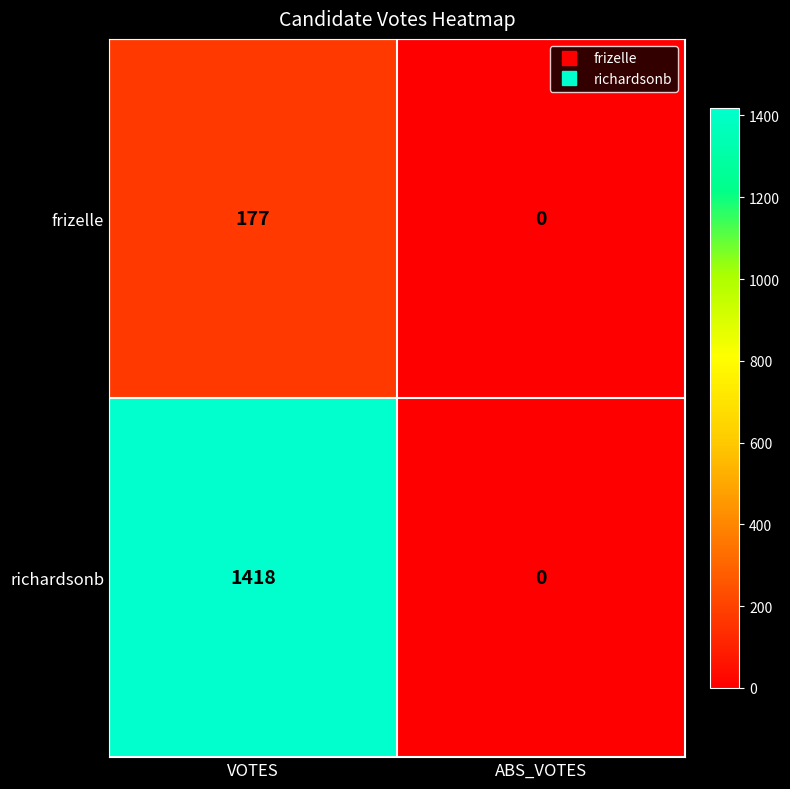

Count the number of categories in the chart.

2